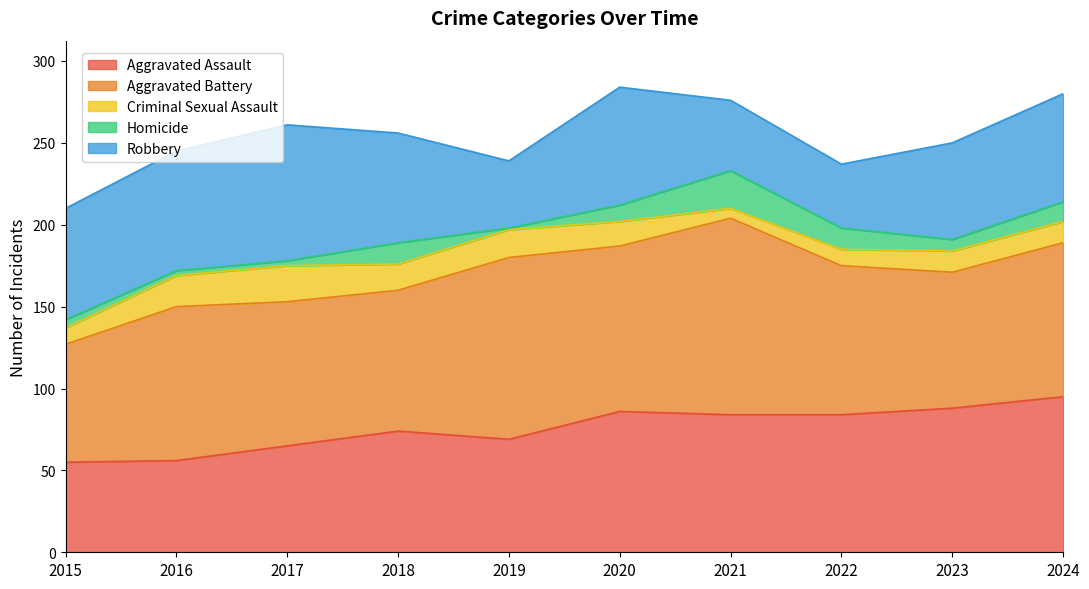

Does the chart display data point markers on the line(s)?

No